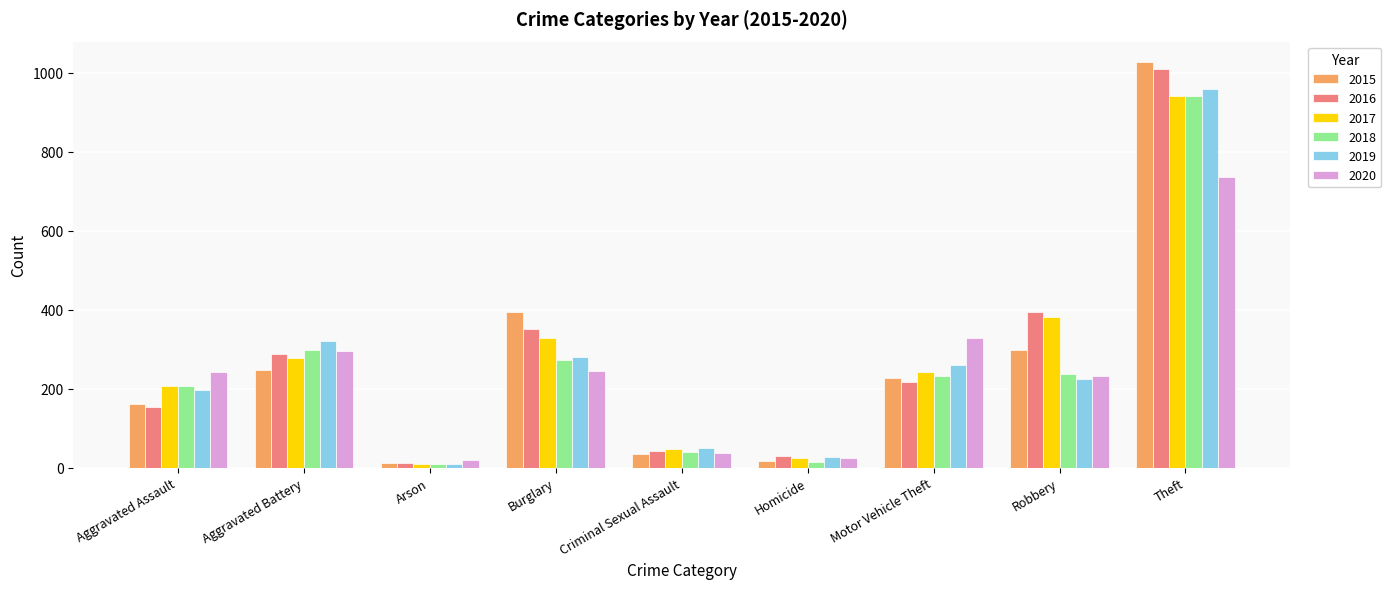

Are the bars grouped side by side (vs. stacked)?

Yes